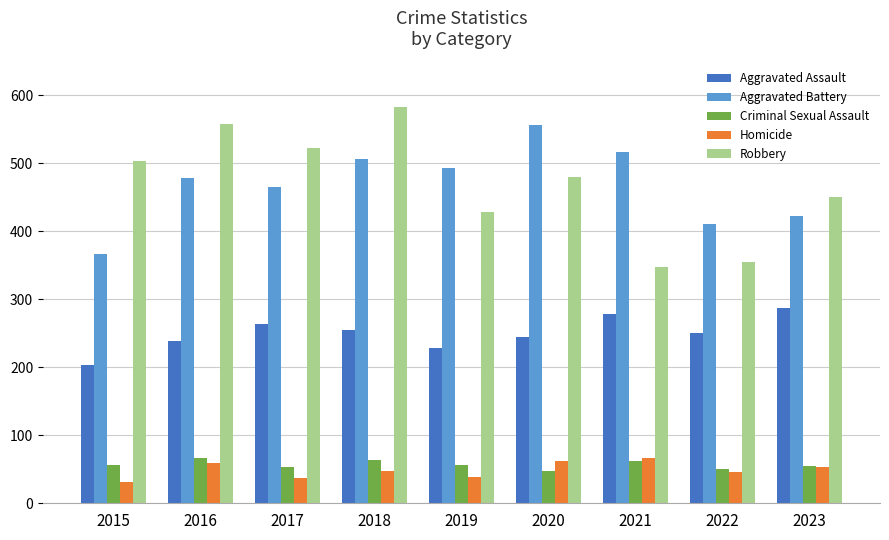

What is the sum of all Aggravated Battery values?

4218